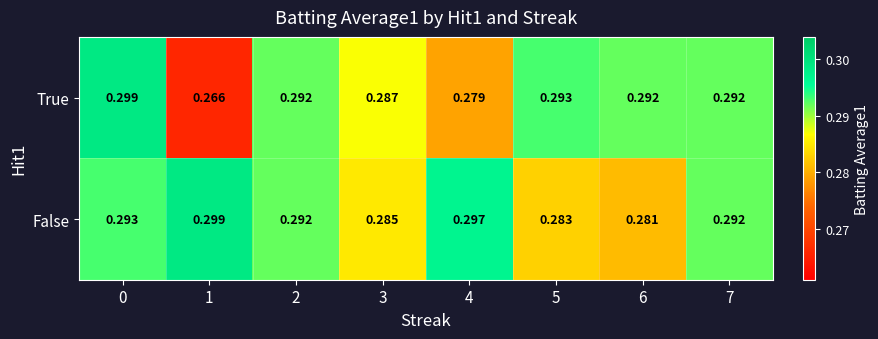

Rank the series at 1 from lowest to highest value.

True, False